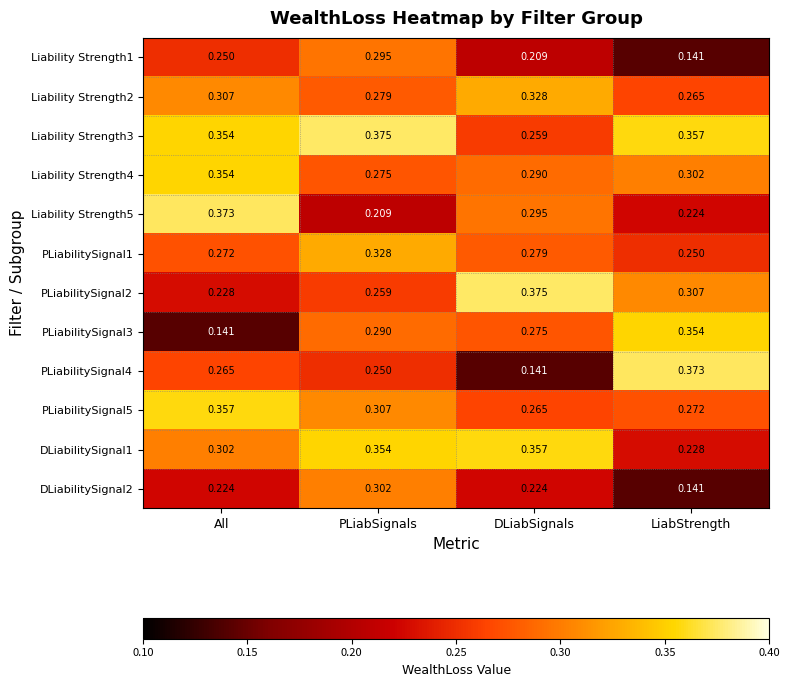

Rank the categories by Liability Strength1 value from highest to lowest.

PLiabSignals, All, DLiabSignals, LiabStrength